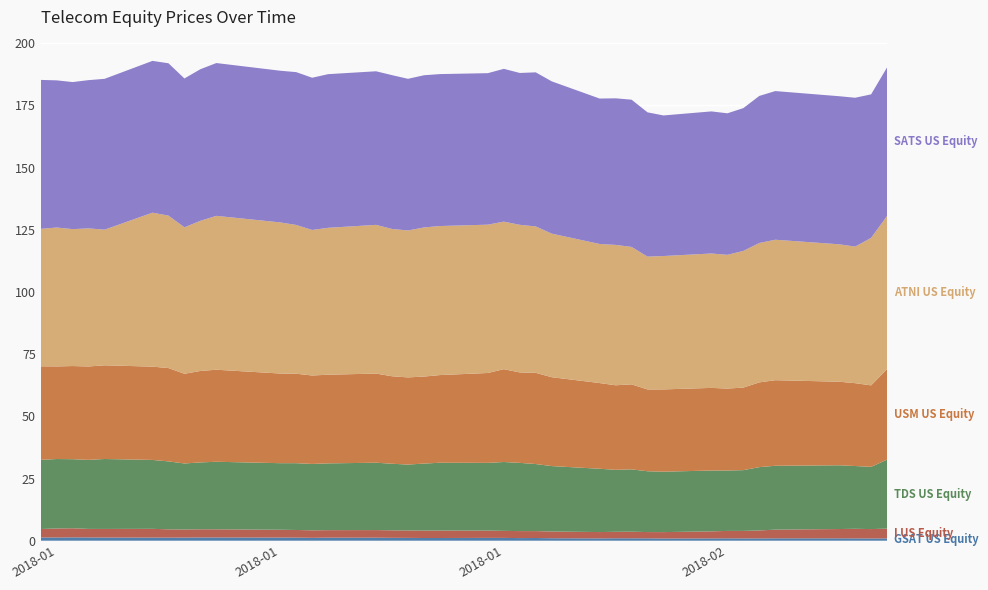

Reading left to right, list all the values displayed in this chart.

GSAT US Equity: 1.3	1.3	1.3	1.3	1.3	1.2	1.2	1.2	1.3	1.3	1.3	1.2	1.1	1.2	1.2	1.1	1.1	1.1	1.1	1.1	1.1	1.1	1.1	1.0	0.9	1.0	1.0	1.0	0.9	0.9	0.9	0.9	0.9	0.9	1.0	0.9	0.9	0.9
I US Equity: 3.4	3.6	3.7	3.4	3.5	3.5	3.3	3.3	3.3	3.3	3.1	3.1	3.0	3.0	3.1	3.0	3.0	3.0	3.0	2.9	2.8	2.8	2.8	2.7	2.5	2.6	2.6	2.5	2.6	2.8	3.0	3.0	3.2	3.5	3.7	3.9	3.8	4.0
TDS US Equity: 27.8	27.9	27.8	27.8	28.1	27.7	27.3	26.5	26.9	27.2	26.8	26.9	26.7	26.9	27.1	26.8	26.5	26.9	27.3	27.2	27.7	27.4	27.0	26.3	25.4	24.9	25.1	24.4	24.3	24.5	24.3	24.4	25.5	25.7	25.6	25.2	25.0	27.7
USM US Equity: 37.6	37.2	37.5	37.5	37.7	37.5	37.5	36.1	36.8	37.0	36.0	36.0	35.6	35.7	35.8	35.2	35.0	35.0	35.2	36.1	37.3	36.4	36.7	35.7	34.5	34.0	34.2	32.9	33.1	33.2	32.9	33.2	34.1	34.4	33.6	33.3	32.8	36.4
ATNI US Equity: 55.3	55.9	55.1	55.5	54.5	61.9	61.3	58.9	60.4	61.9	60.8	59.8	58.5	59.1	59.8	59.2	59.1	60.0	59.9	59.6	59.3	59.4	58.9	57.7	55.9	56.5	55.3	53.4	53.6	54.0	53.8	55.0	56.0	56.5	55.3	54.9	59.3	61.6
SATS US Equity: 59.9	59.2	59.1	59.6	60.6	61.0	61.3	59.9	61.0	61.5	61.0	61.5	61.2	61.8	61.8	61.9	61.0	61.2	61.1	60.9	61.4	61.1	62.0	61.2	58.5	58.9	59.2	58.0	56.5	57.1	56.9	57.4	59.1	59.8	59.5	59.9	57.7	59.7